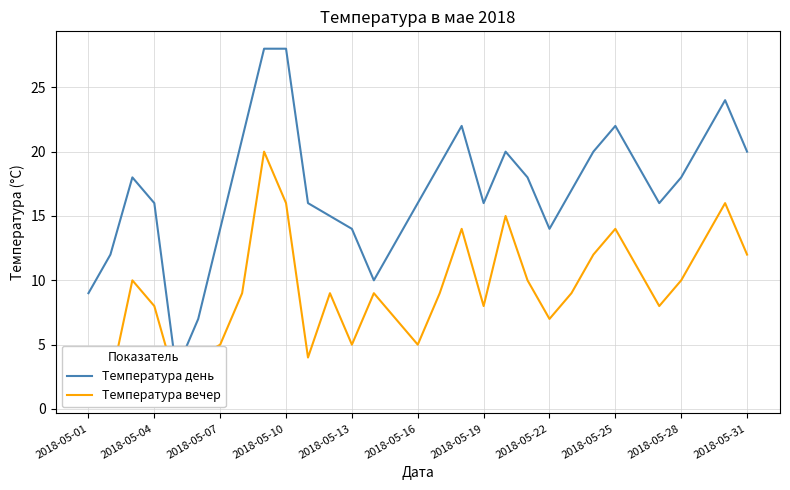

True or false: Температура вечер has more than 2 interior local peaks.

True